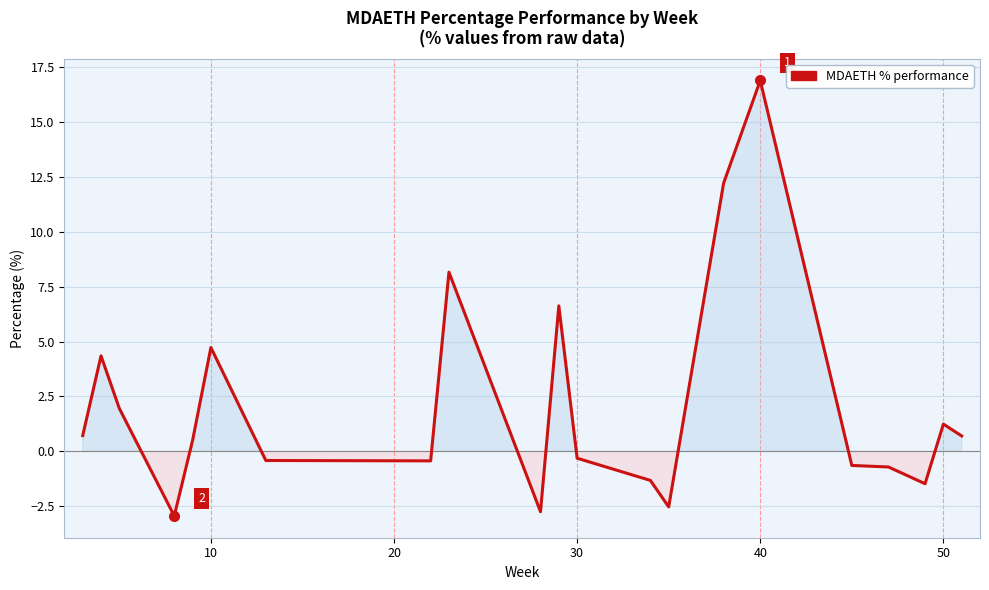

What is the difference between the maximum and minimum values?

19.8